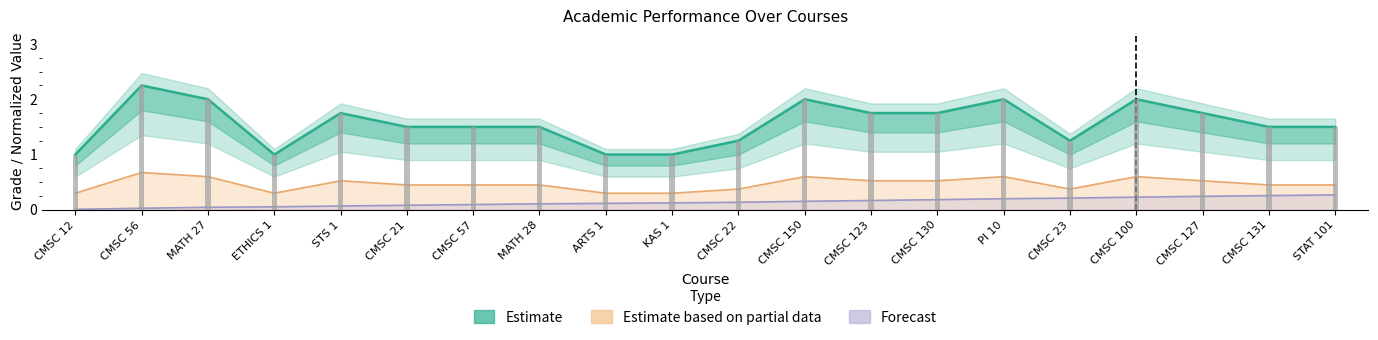

What is the difference between the highest and lowest values at CMSC 23?

1.0